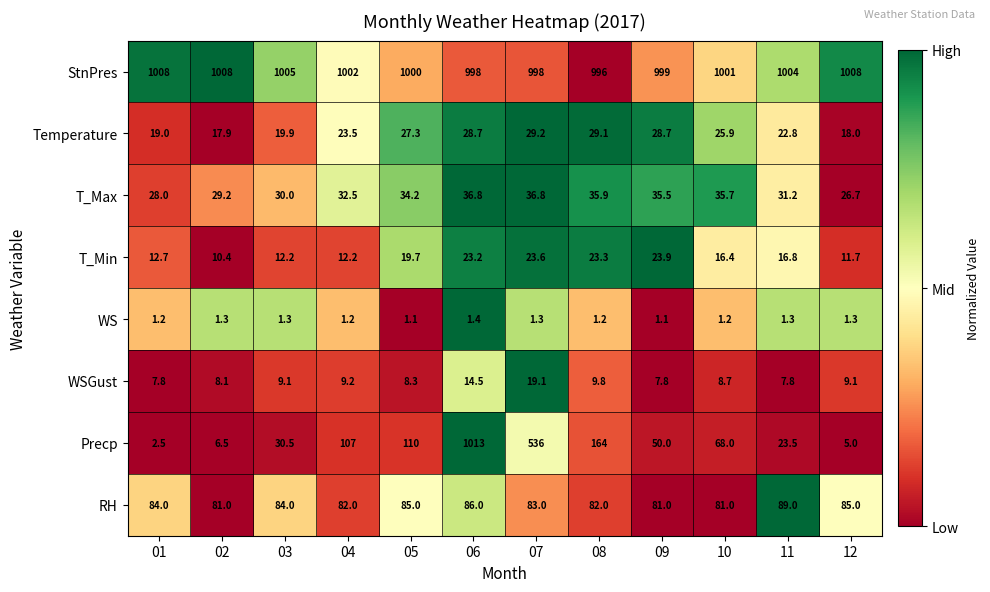

What is the difference between the maximum and minimum values in the StnPres series?

12.0